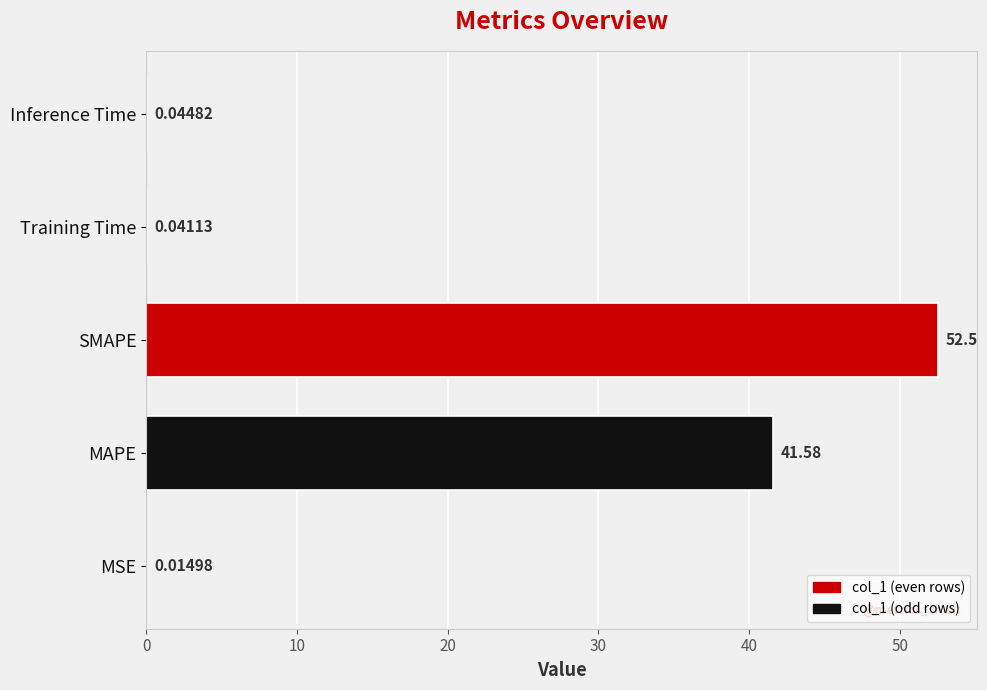

How many categories are shown in the chart?

5